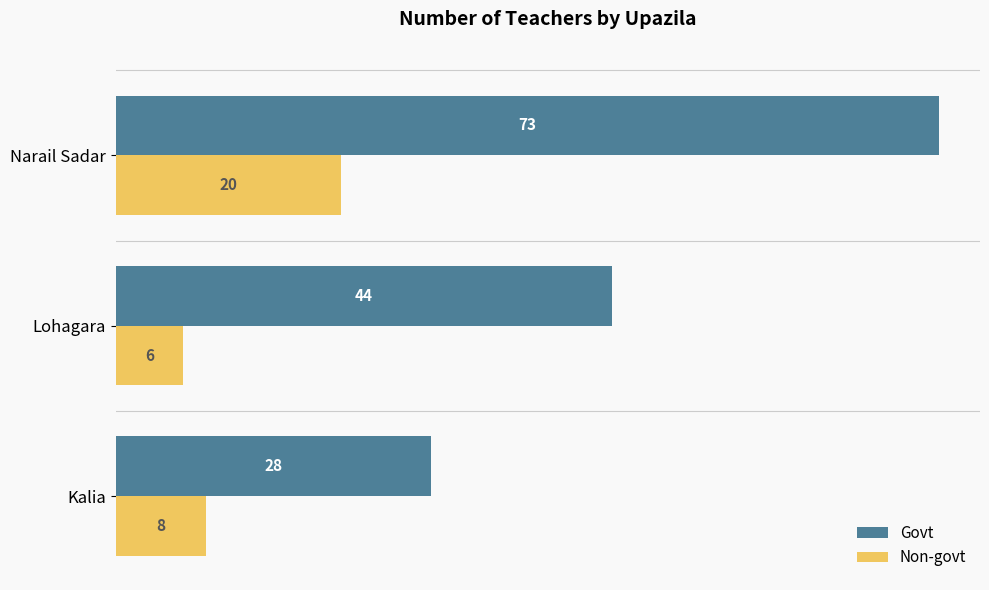

What is the average value of the Govt series?

48